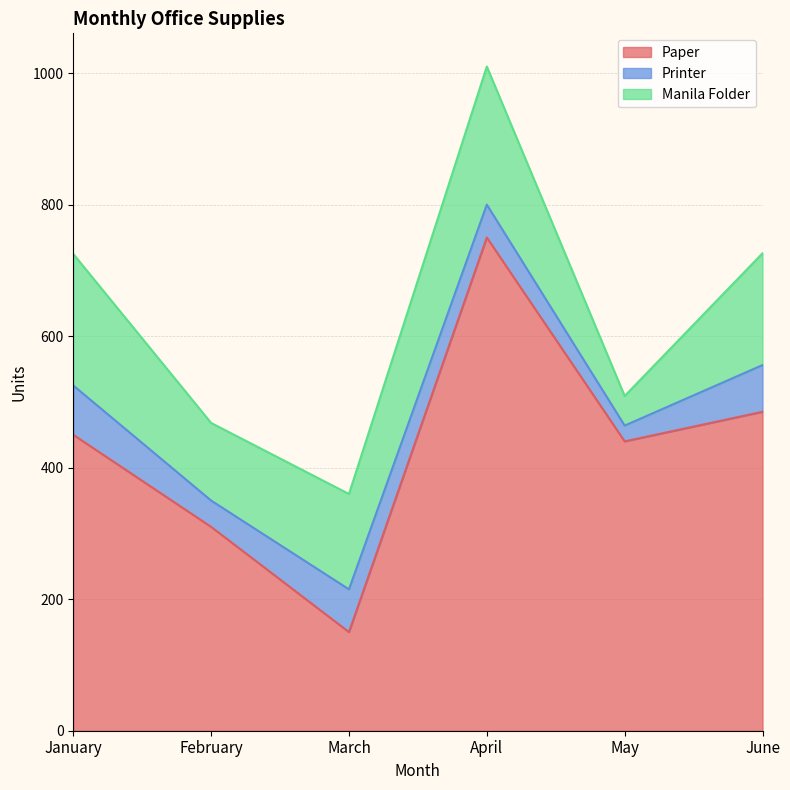

Reading right to left, extract all data points from this chart.

Paper: June=485	May=440	April=750	March=150	February=310	January=450
Printer: June=71	May=24	April=50	March=65	February=40	January=75
Manila Folder: June=170	May=45	April=210	March=145	February=118	January=200